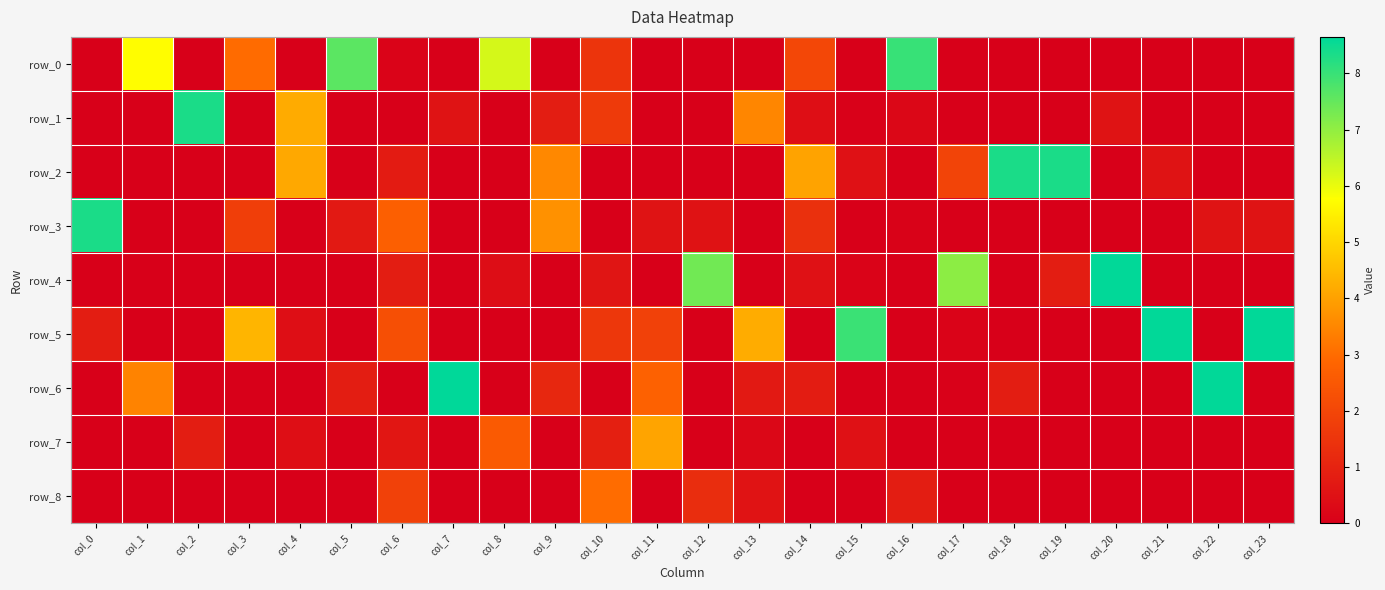

Between col_18 and col_21, which is larger?

col_18